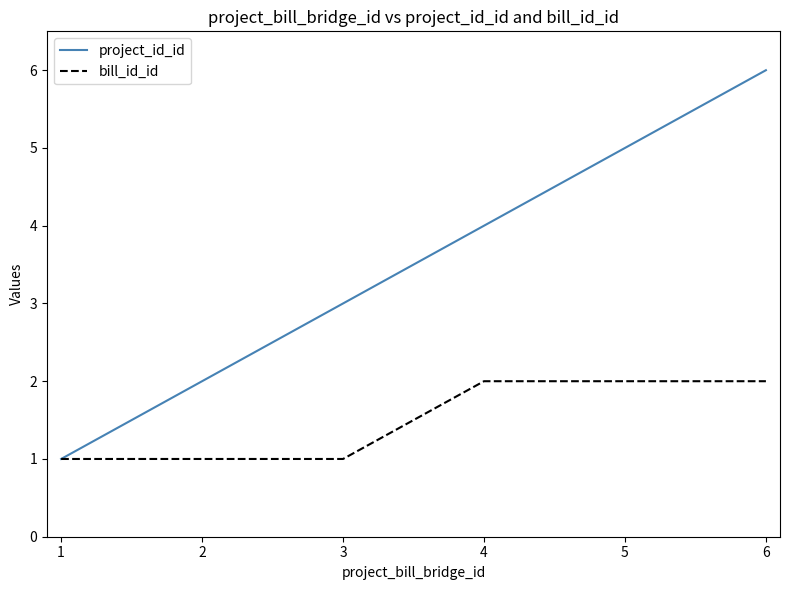

Reading right to left, list all the values displayed in this chart.

project_id_id: 6	5	4	3	2	1
bill_id_id: 2	2	2	1	1	1